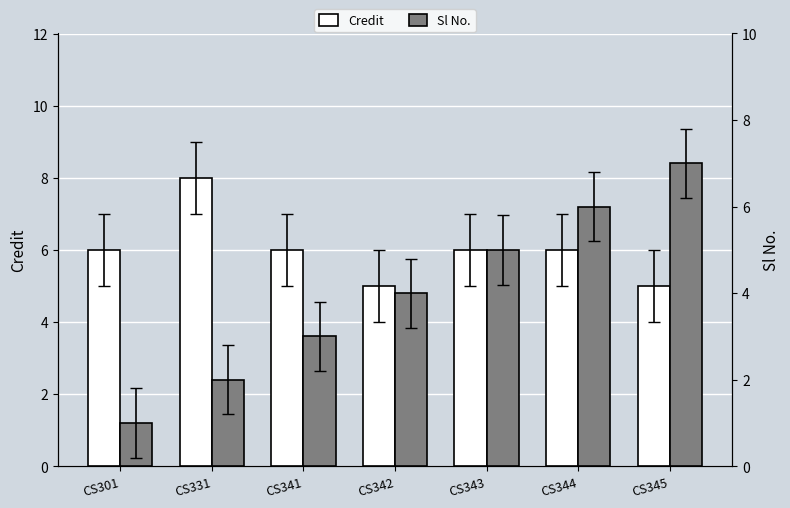

At CS343, list the series in order from largest to smallest.

Credit, Sl No.